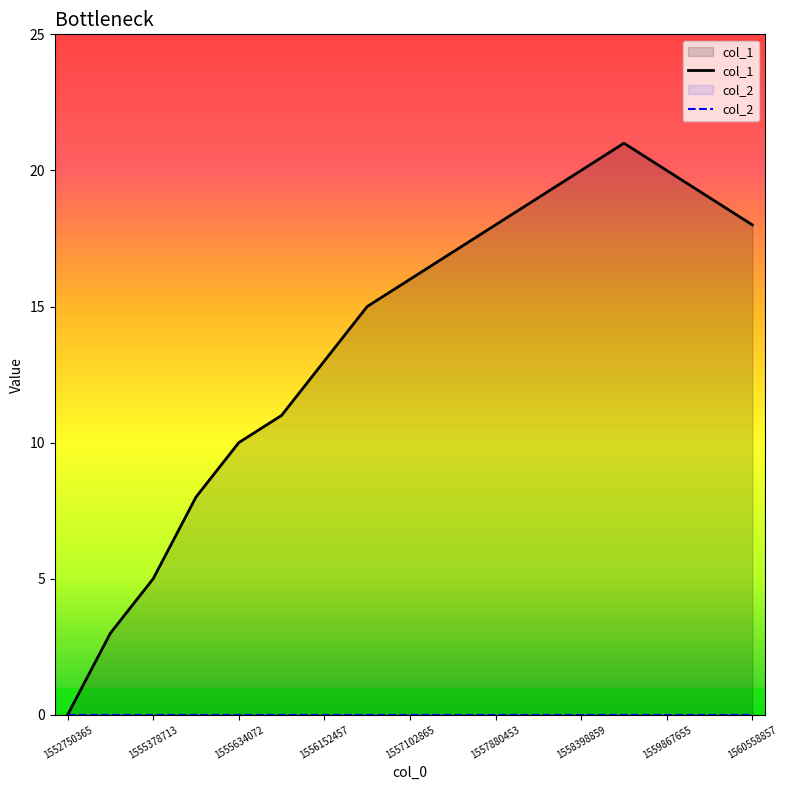

How many categories are shown in the chart?

17